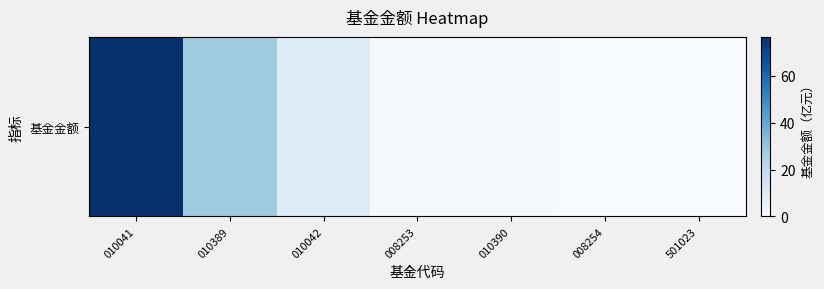

What is the difference between the second highest and second lowest values?

27.9